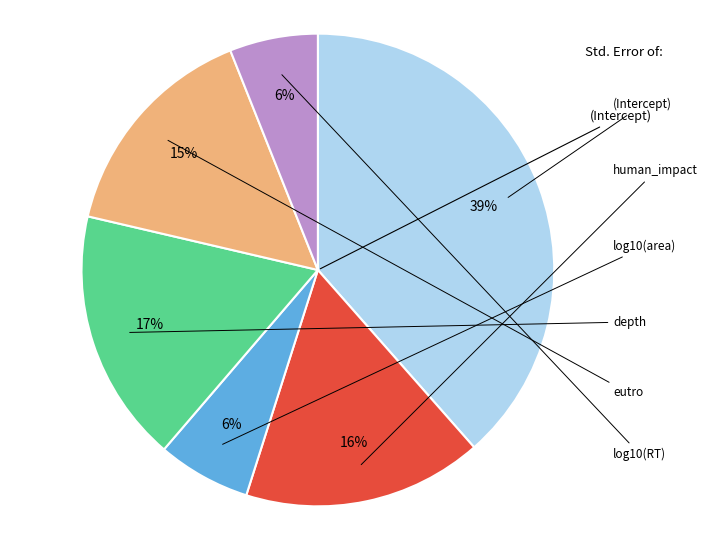

To the nearest percent, what is the average slice percentage?

17%